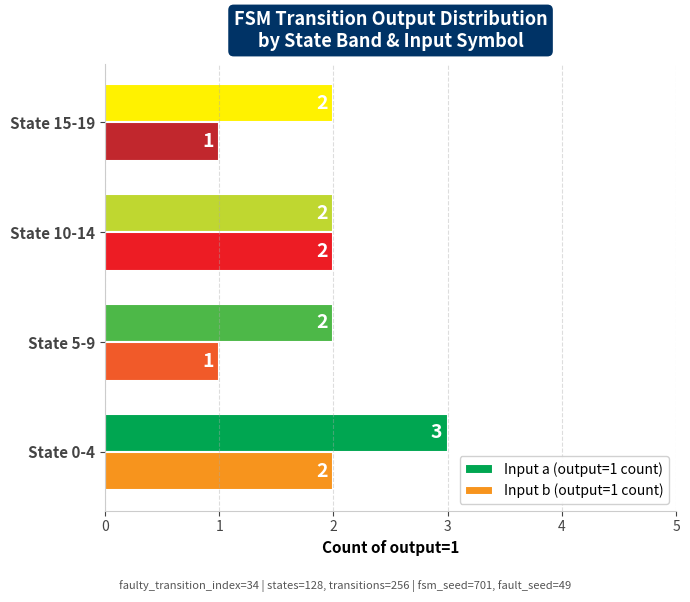

What is the maximum value shown in the chart?

3